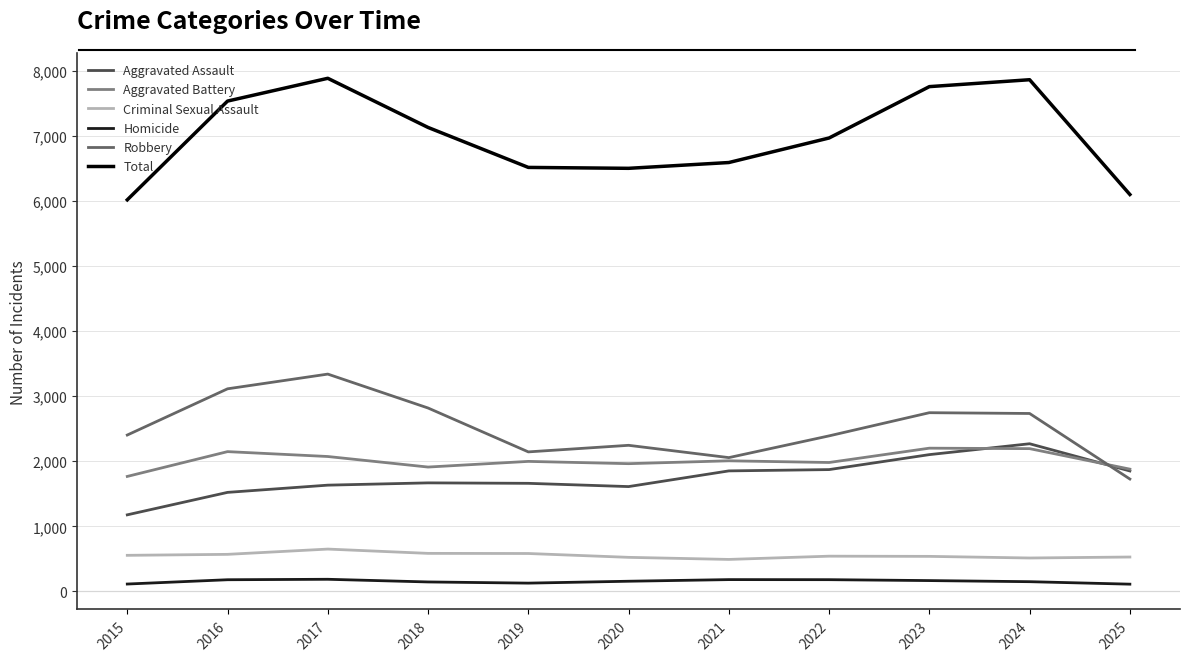

Where is Total nearest to the value 6949?

2022